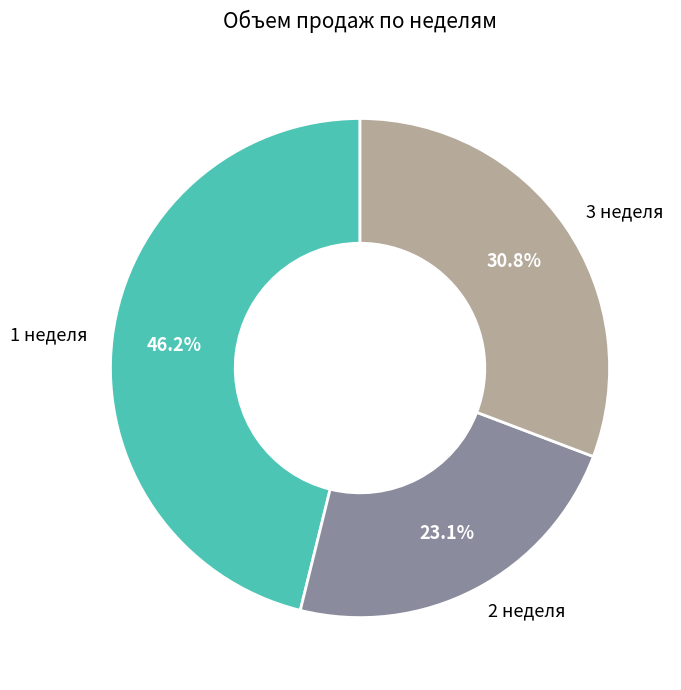

Which slice is the largest?

1 неделя